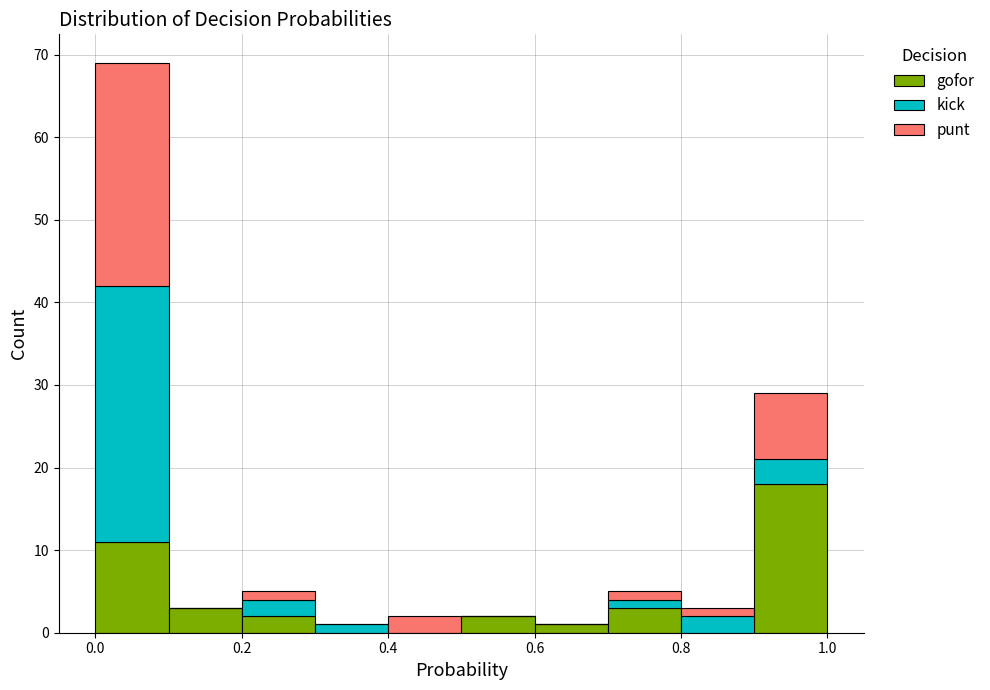

Reading left to right, transcribe this chart: for each stacked bar, give the range it covers on the x-axis and its total height. The values are not printed on the chart, so give them approximately, as read against the axis.

0.0 to 0.1: 69
0.1 to 0.2: 3
0.2 to 0.3: 5
0.3 to 0.4: 1
0.4 to 0.5: 2
0.5 to 0.6: 2
0.6 to 0.7: 1
0.7 to 0.8: 5
0.8 to 0.9: 3
0.9 to 1.0: 29